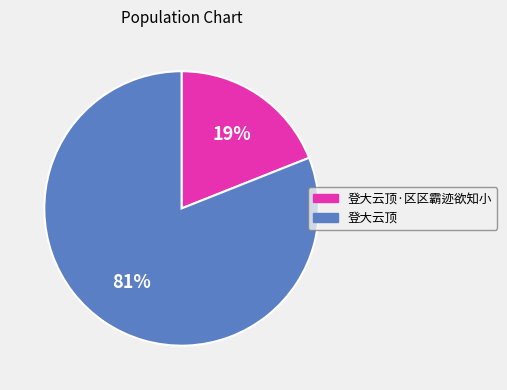

Approximately how many times larger is the value at 登大云顶 compared to 登大云顶·区区霸迹欲知小?

4.3